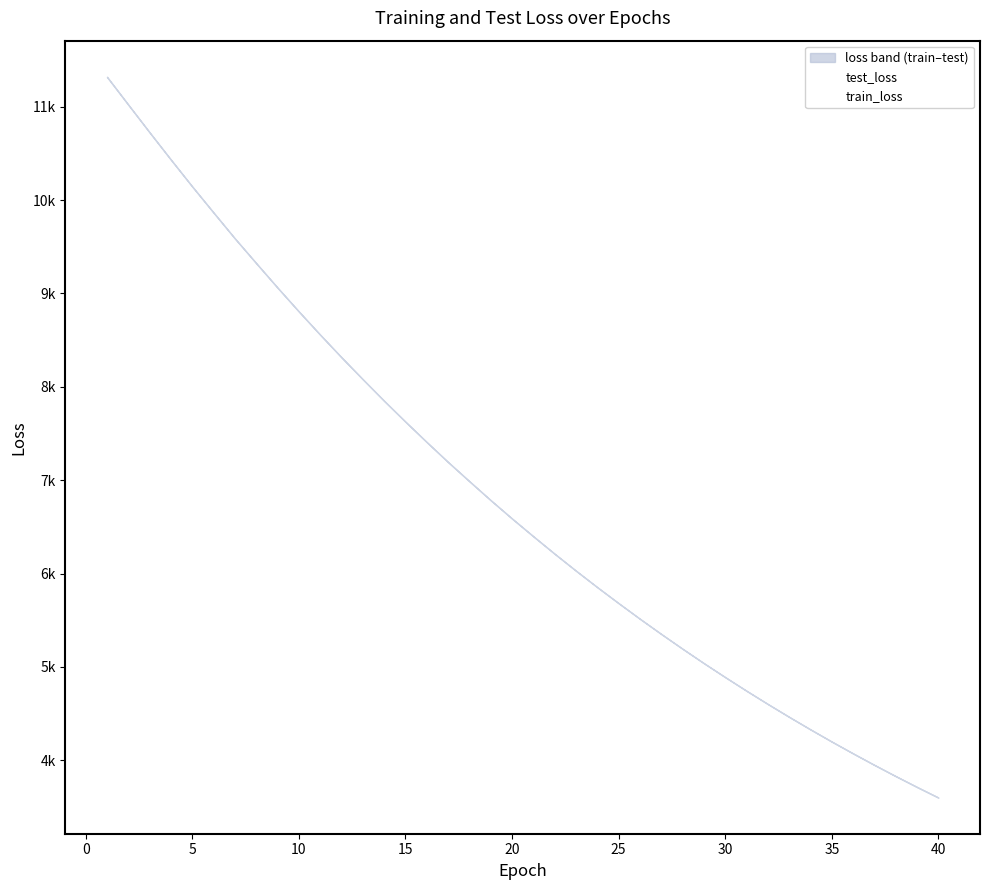

What is the value of the train_loss point at the 38th from the left?

3828.6